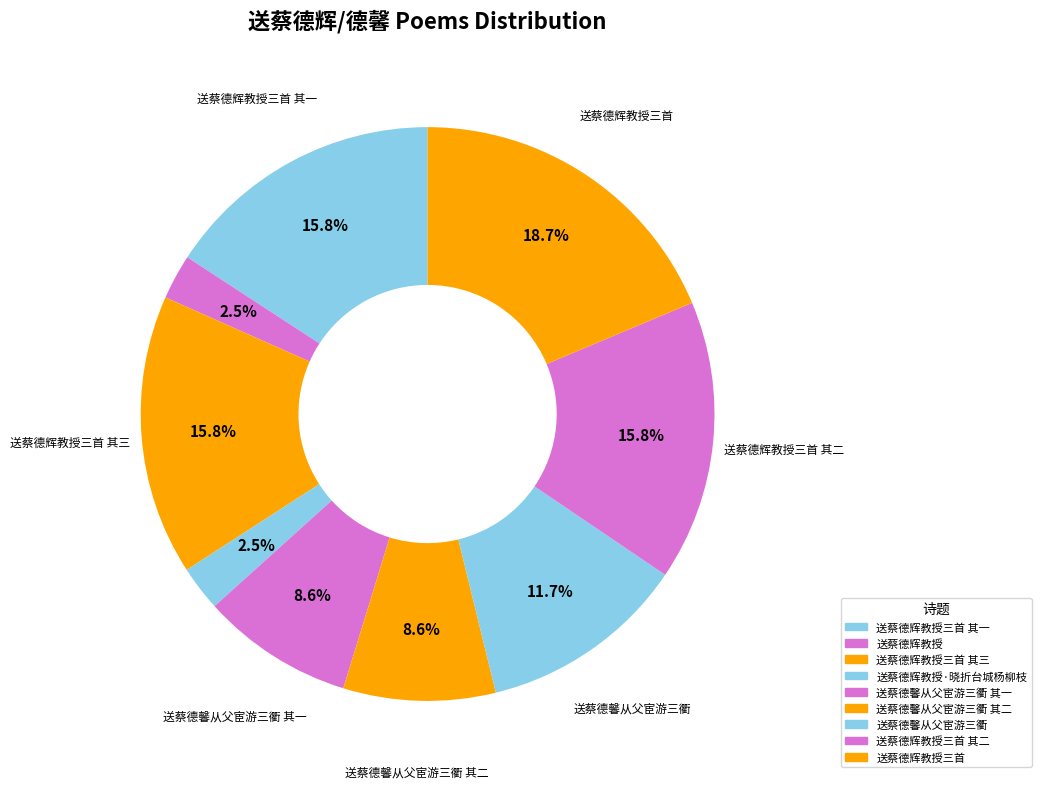

Count the number of slices in the pie.

9